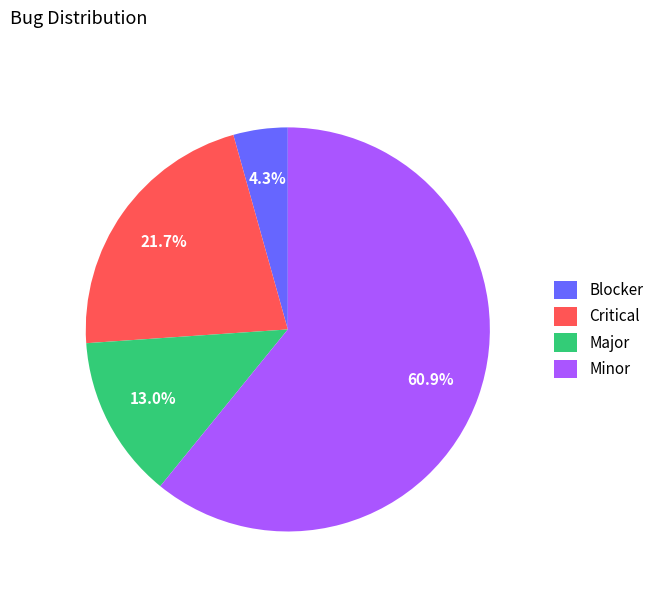

To the nearest percent, what is the average slice percentage?

25%